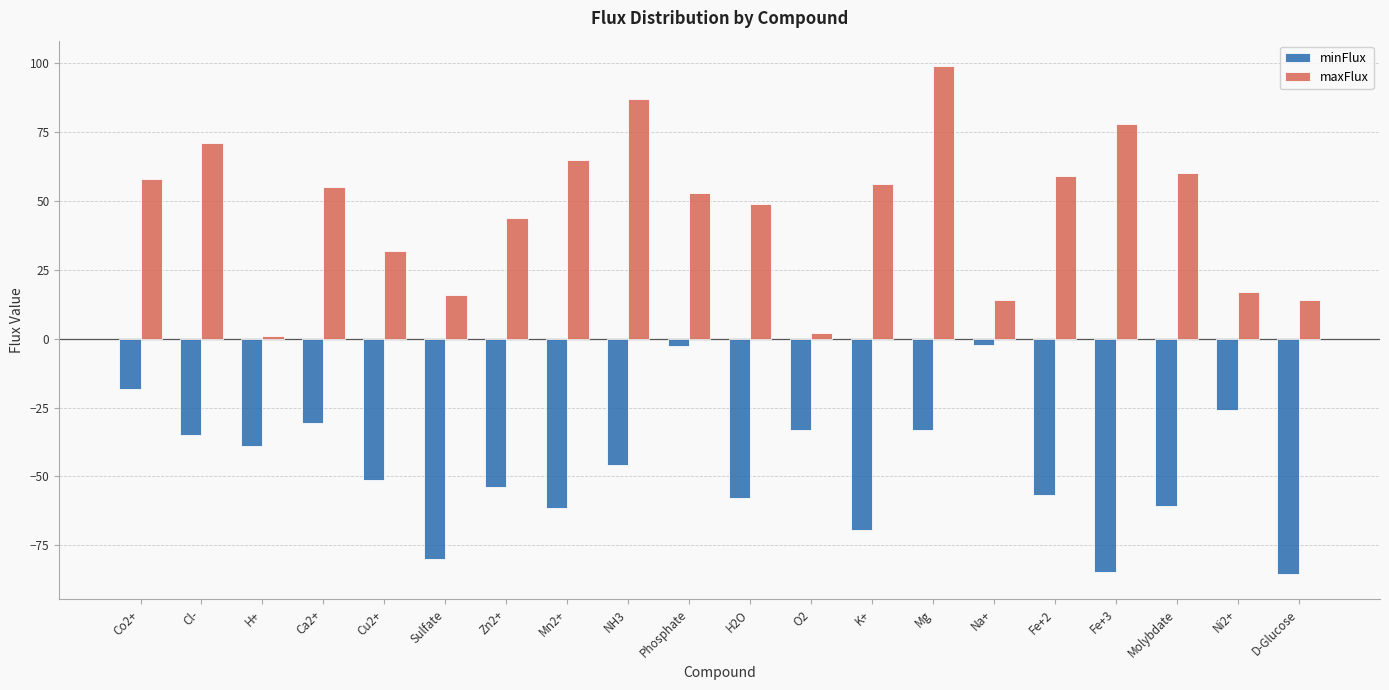

Rank the series by their maximum value, from highest to lowest.

maxFlux, minFlux